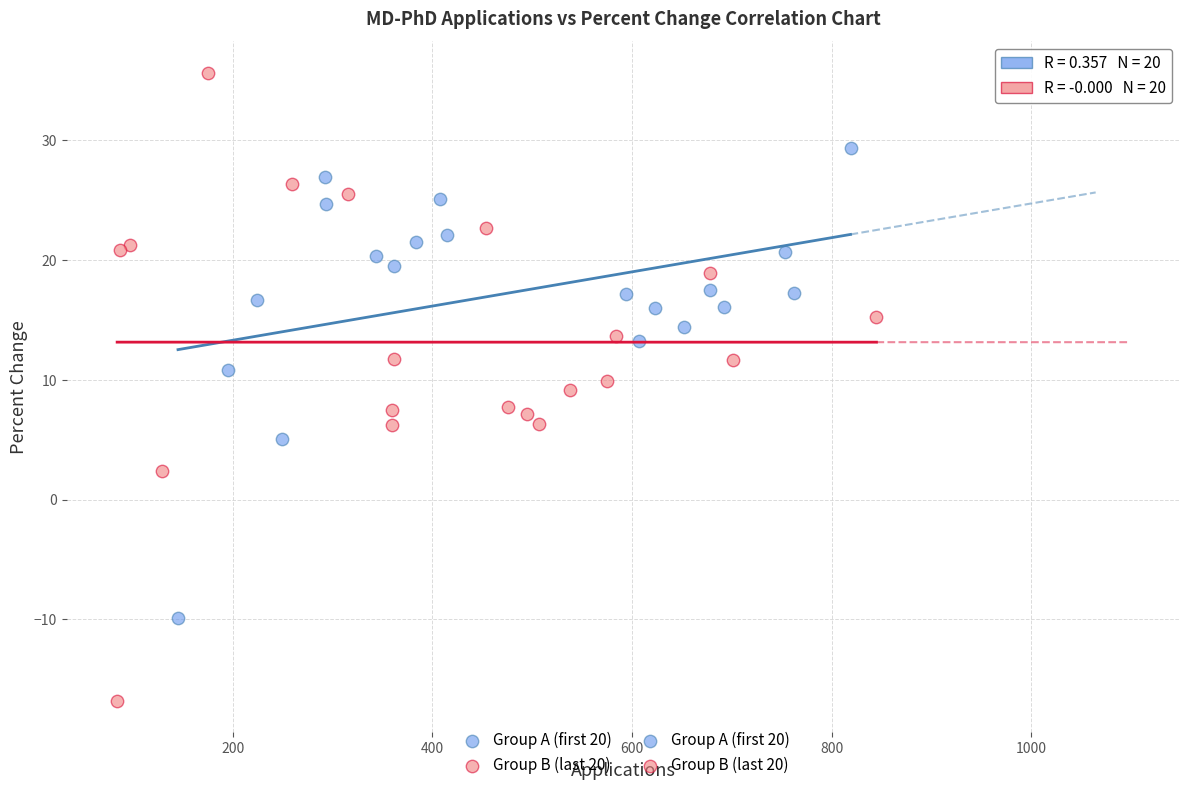

Which series reaches the maximum Y coordinate?

Group B (last 20)